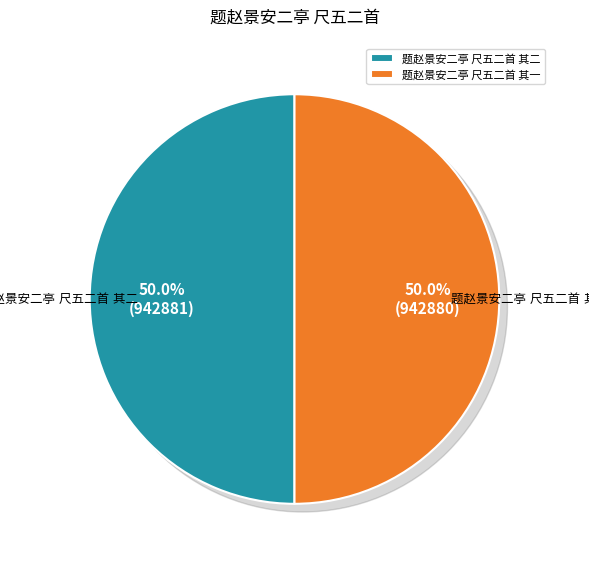

How many slices are in this pie chart?

2